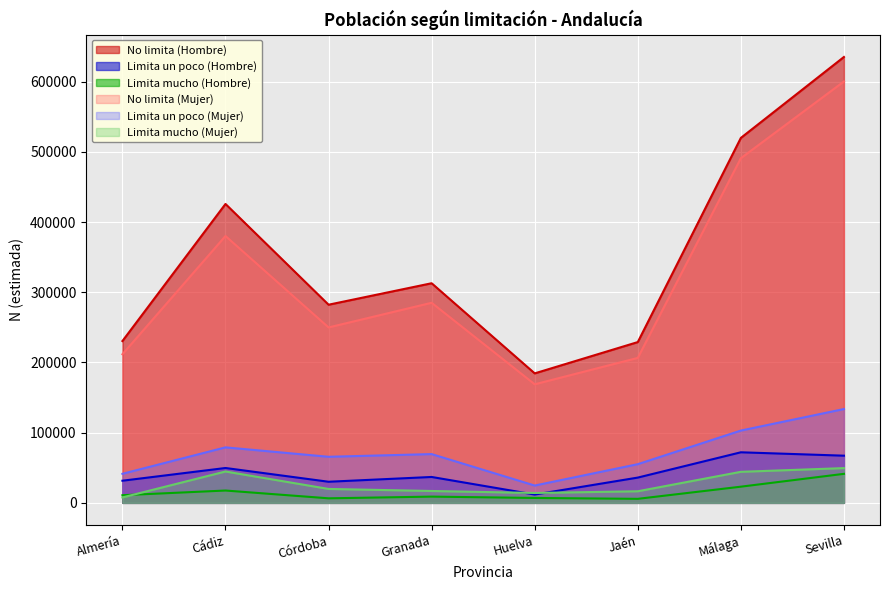

What are all the series names shown in the legend?

No limita (Hombre), Limita un poco (Hombre), Limita mucho (Hombre), No limita (Mujer), Limita un poco (Mujer), Limita mucho (Mujer)